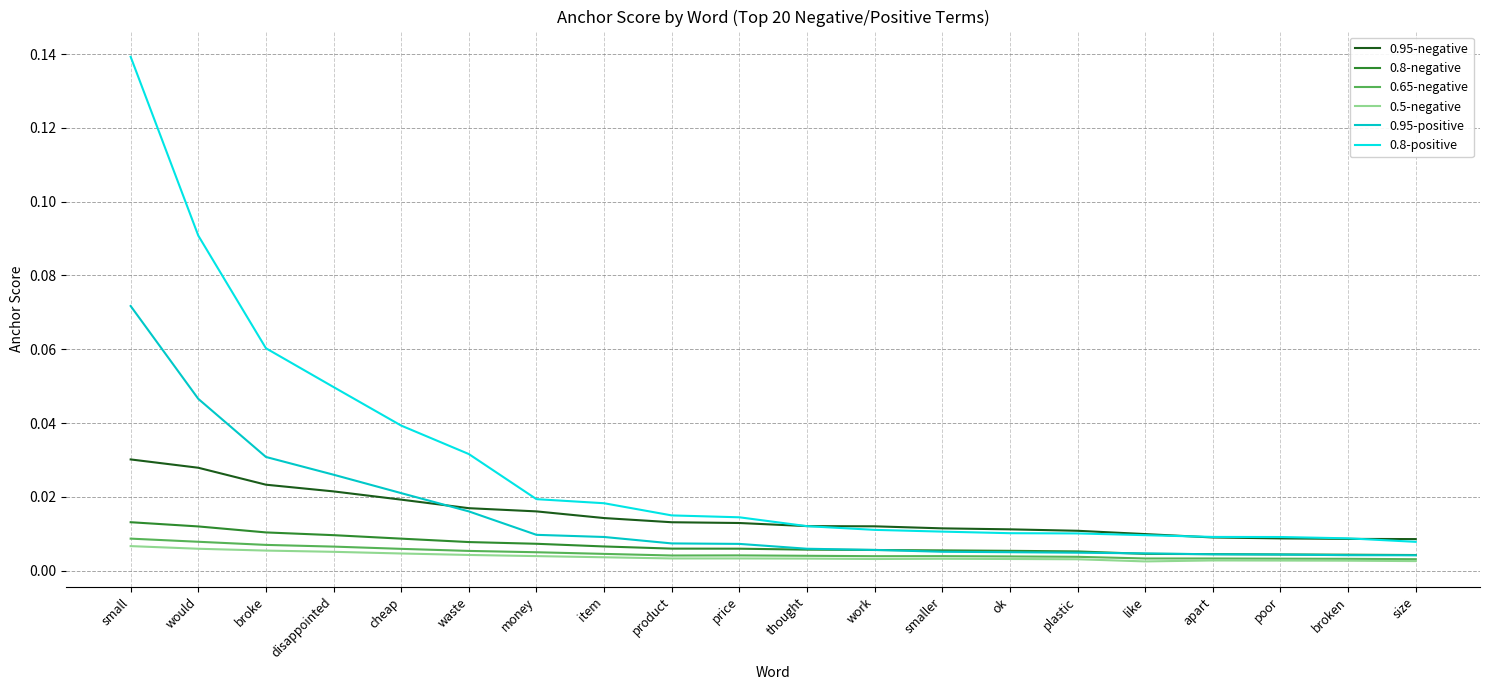

Which series has the widest spread of values?

0.8-positive